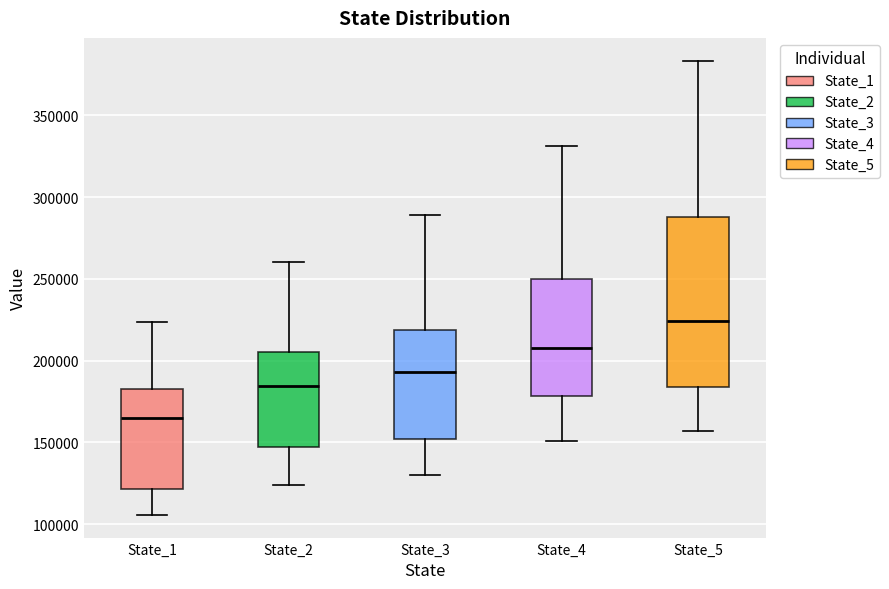

Reading left to right, read every box against the y-axis: the position of its median line, the range the box covers, and the ends of its whiskers. The values are not printed on the chart, so give them approximately, as read against the axis.

State_1: median 165000, box 120000 to 180000, whiskers 105000 to 225000
State_2: median 185000, box 145000 to 205000, whiskers 125000 to 260000
State_3: median 195000, box 150000 to 220000, whiskers 130000 to 290000
State_4: median 210000, box 180000 to 250000, whiskers 150000 to 330000
State_5: median 225000, box 185000 to 290000, whiskers 155000 to 385000